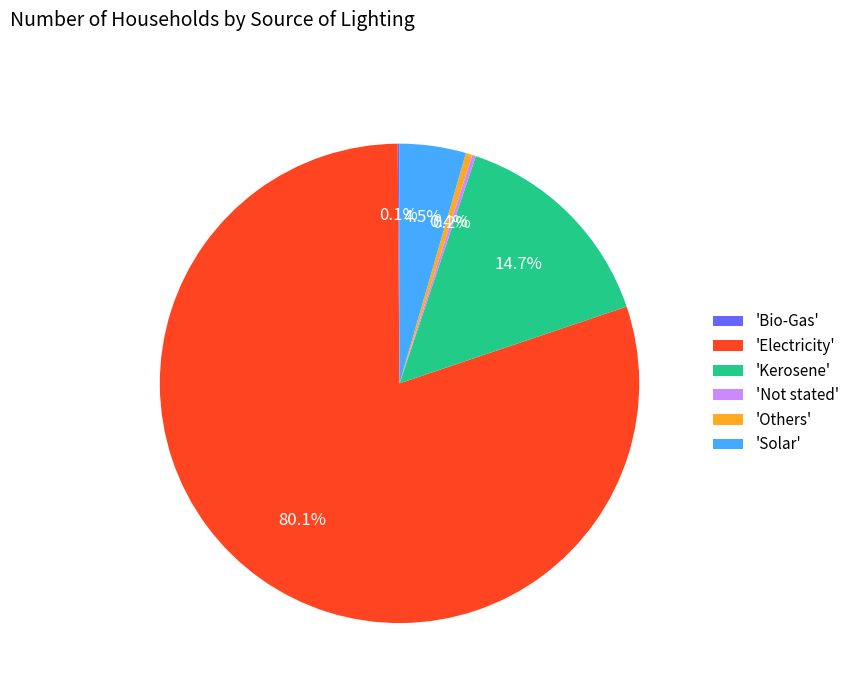

How much of the chart is everything except 'Electricity'?

19.9%